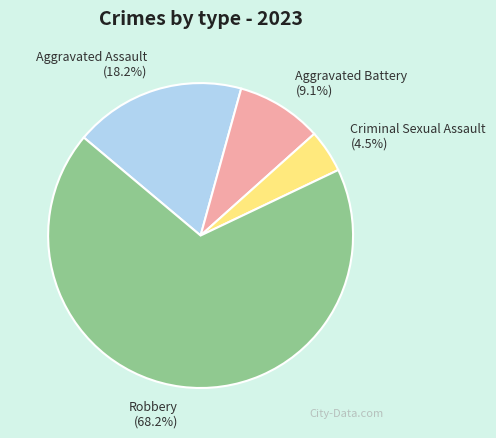

Is it true that Aggravated Battery is 9% of the pie?

True